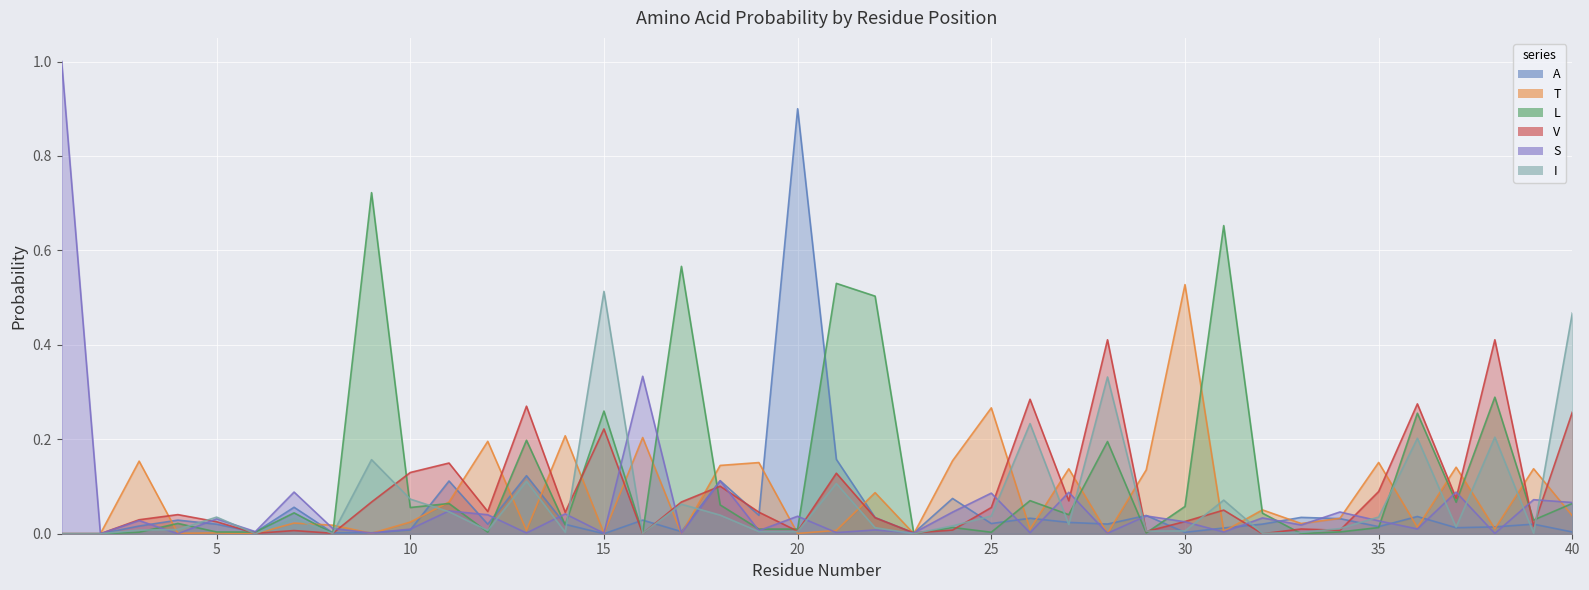

Between which two adjacent categories do V and A first intersect?

5 and 6